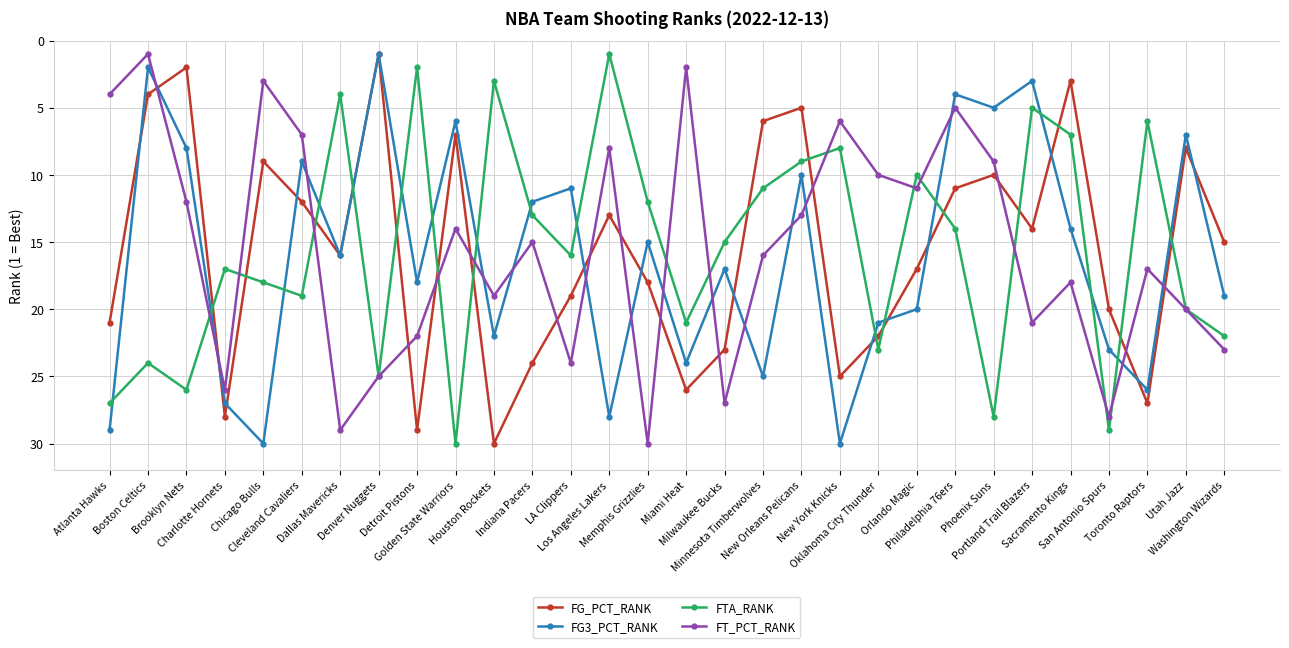

How many values in the FG3_PCT_RANK series are below 17?

15